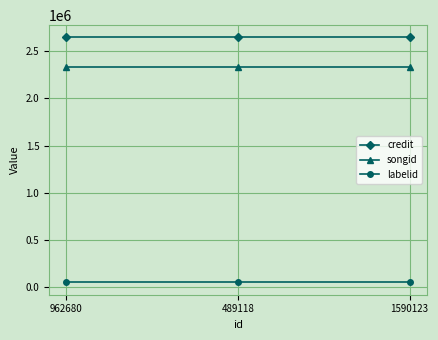

Reading left to right, what are all the values shown in this chart?

credit: 962680=2644667	489118=2644667	1590123=2644667
songid: 962680=2332539	489118=2332539	1590123=2332539
labelid: 962680=51419	489118=51419	1590123=51419